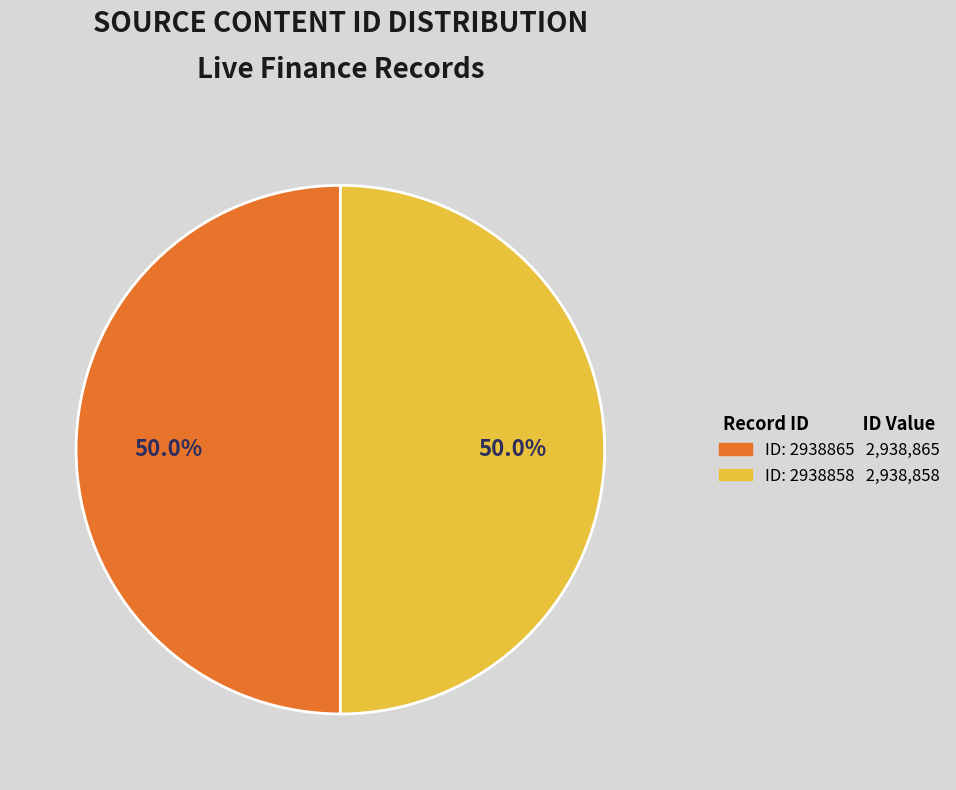

How many segments does this pie chart have?

2